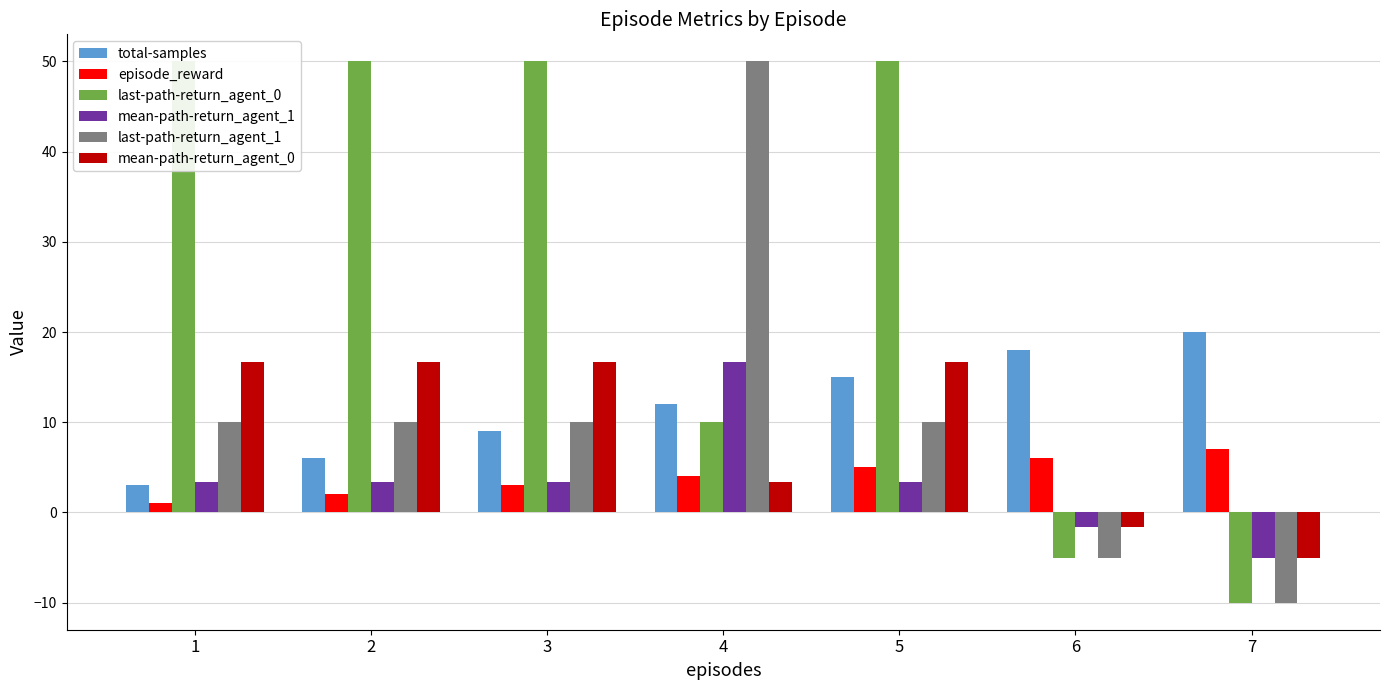

Between 1 and 5, which is larger?

5